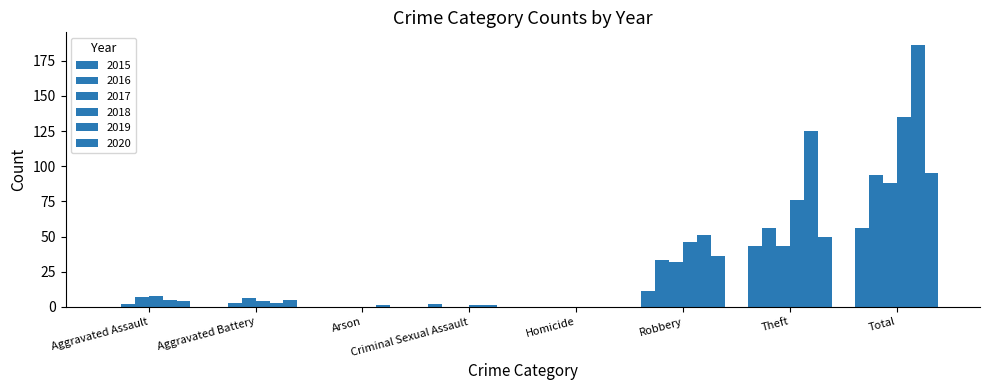

Reading right to left, list all the values displayed in this chart.

2015: Total=56	Theft=43	Robbery=11	Homicide=0	Criminal Sexual Assault=2	Arson=0	Aggravated Battery=0	Aggravated Assault=0
2016: Total=94	Theft=56	Robbery=33	Homicide=0	Criminal Sexual Assault=0	Arson=0	Aggravated Battery=3	Aggravated Assault=2
2017: Total=88	Theft=43	Robbery=32	Homicide=0	Criminal Sexual Assault=0	Arson=0	Aggravated Battery=6	Aggravated Assault=7
2018: Total=135	Theft=76	Robbery=46	Homicide=0	Criminal Sexual Assault=1	Arson=0	Aggravated Battery=4	Aggravated Assault=8
2019: Total=186	Theft=125	Robbery=51	Homicide=0	Criminal Sexual Assault=1	Arson=1	Aggravated Battery=3	Aggravated Assault=5
2020: Total=95	Theft=50	Robbery=36	Homicide=0	Criminal Sexual Assault=0	Arson=0	Aggravated Battery=5	Aggravated Assault=4